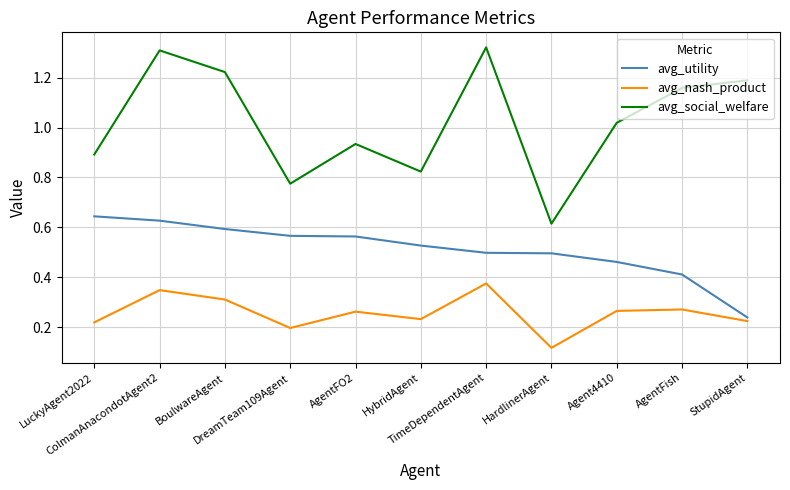

Rank the series by their average value, from lowest to highest.

avg_nash_product, avg_utility, avg_social_welfare